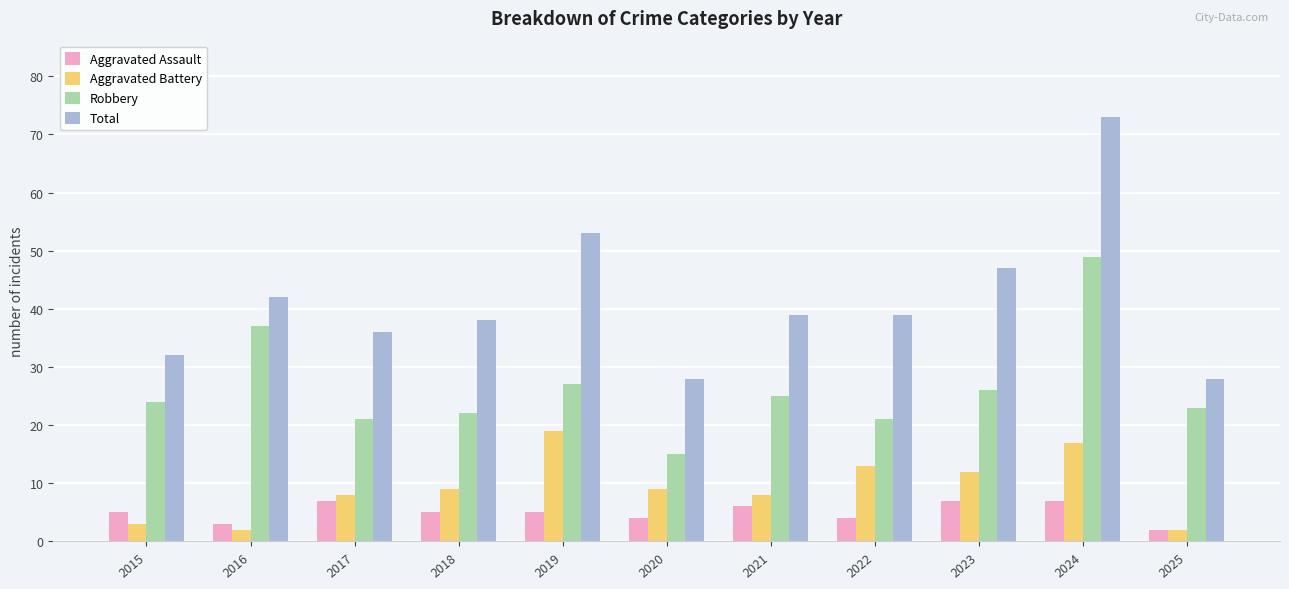

At 2023, list the series in order from smallest to largest.

Aggravated Assault, Aggravated Battery, Robbery, Total